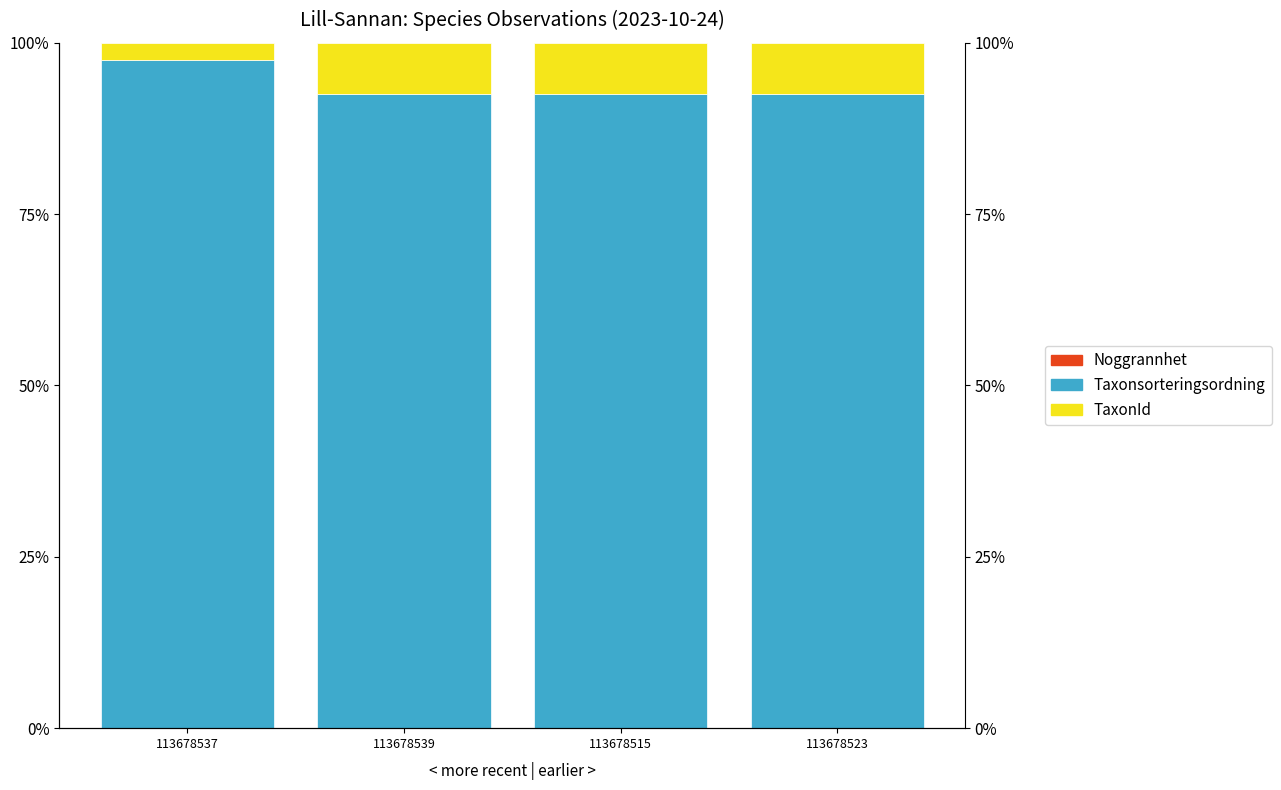

Reading left to right, what are all the values shown in this chart?

Noggrannhet: 0.0	0.0	0.0	0.0
Taxonsorteringsordning: 97.4	92.5	92.5	92.5
TaxonId: 2.5	7.5	7.5	7.5